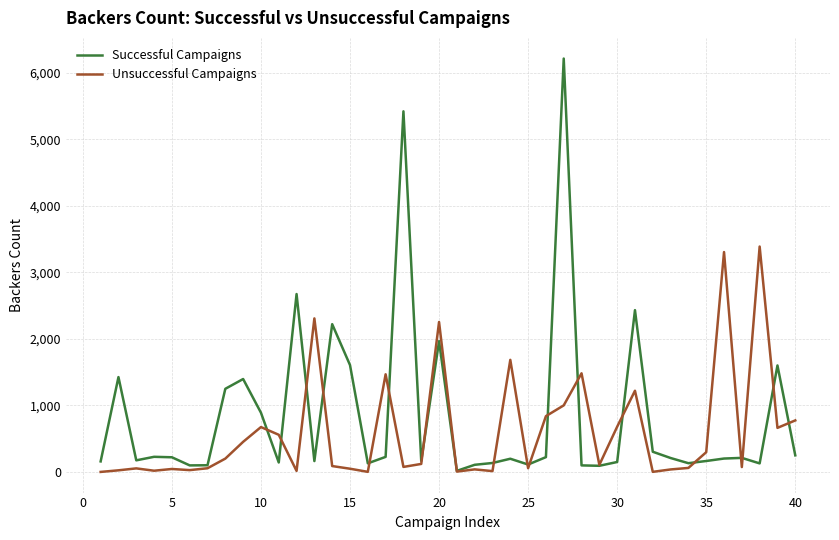

Which series has the largest range (max minus min)?

Successful Campaigns